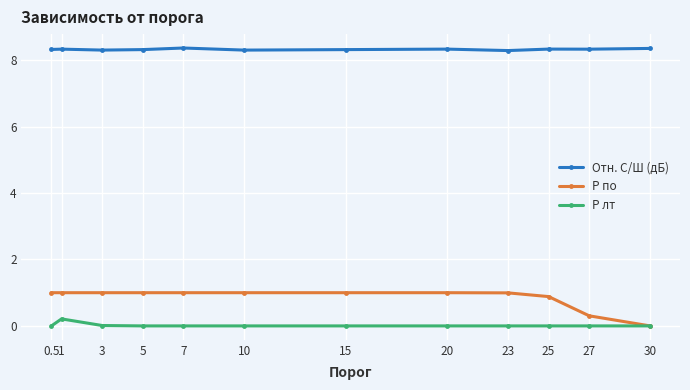

At which category does P лт reach its first local peak?

1